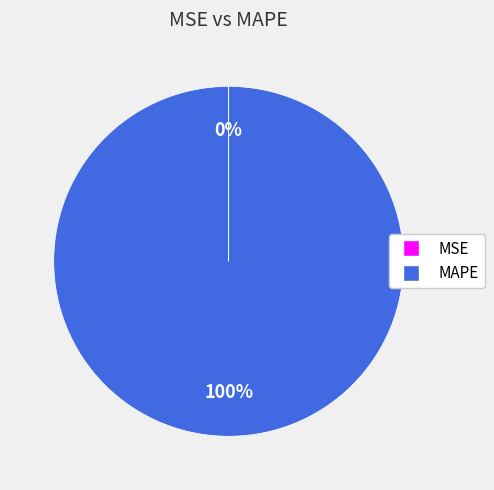

What is the majority slice?

MAPE